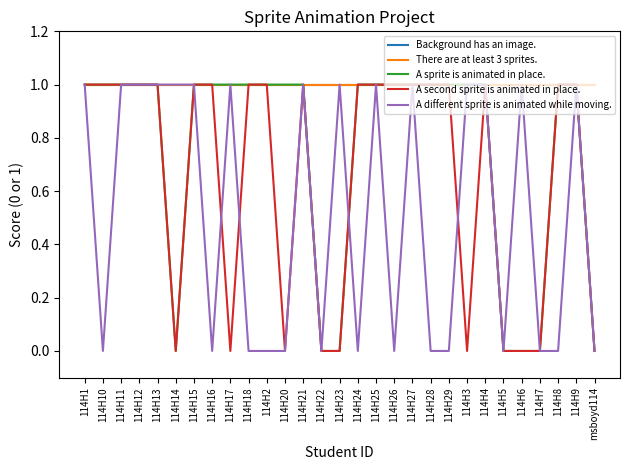

Which series changed the most between 114H7 and 114H9?

A sprite is animated in place.